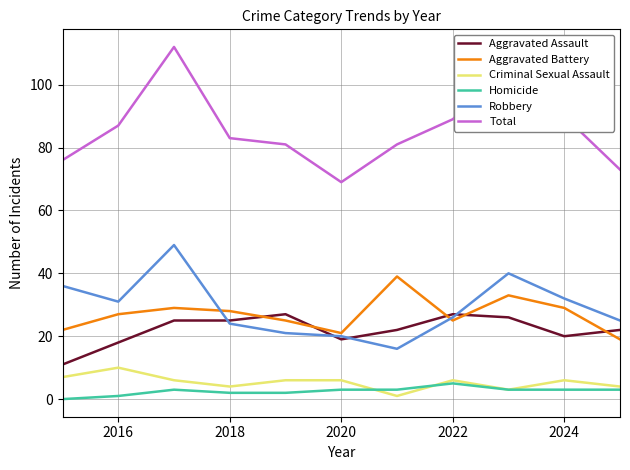

Which series has the largest total across all categories?

Total